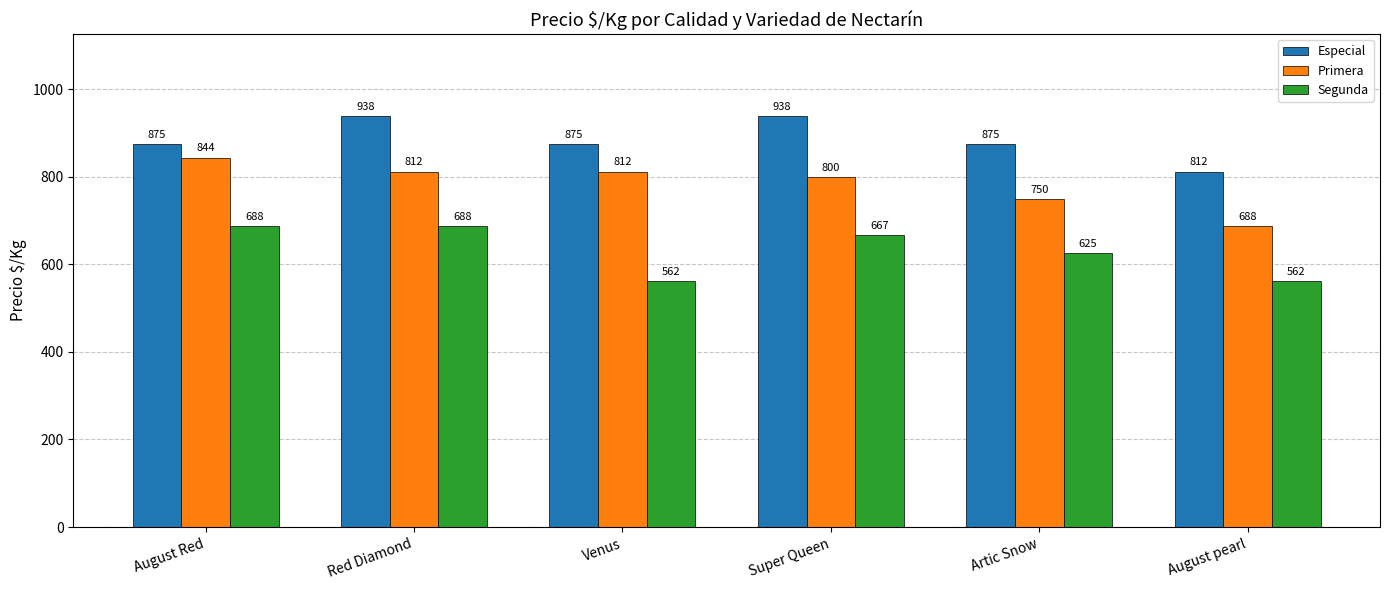

How many bars are there in each group?

3